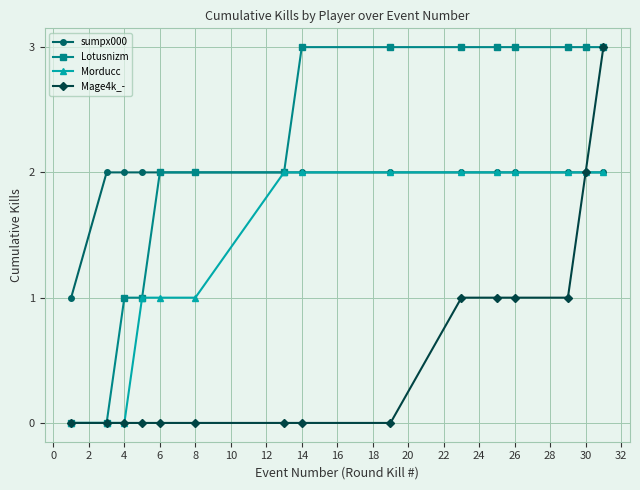

Reading left to right, extract all data points from this chart.

sumpx000: 1	2	2	2	2	2	2	2	2	2	2	2	2	2	2
Lotusnizm: 0	0	1	1	2	2	2	3	3	3	3	3	3	3	3
Morducc: 0	0	0	1	1	1	2	2	2	2	2	2	2	2	2
Mage4k_-: 0	0	0	0	0	0	0	0	0	1	1	1	1	2	3